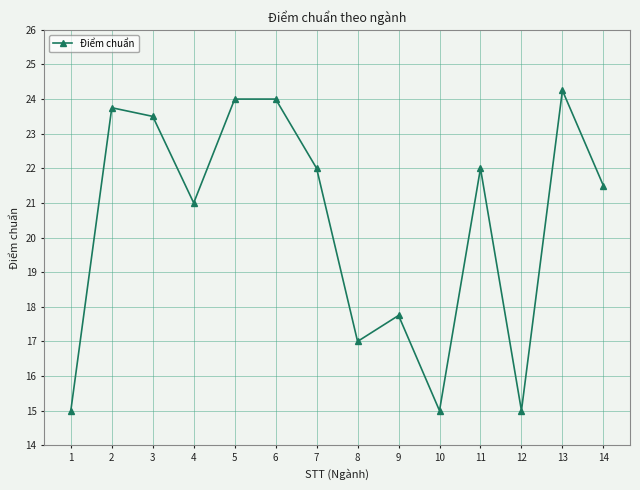

How many lines are shown in the chart?

1